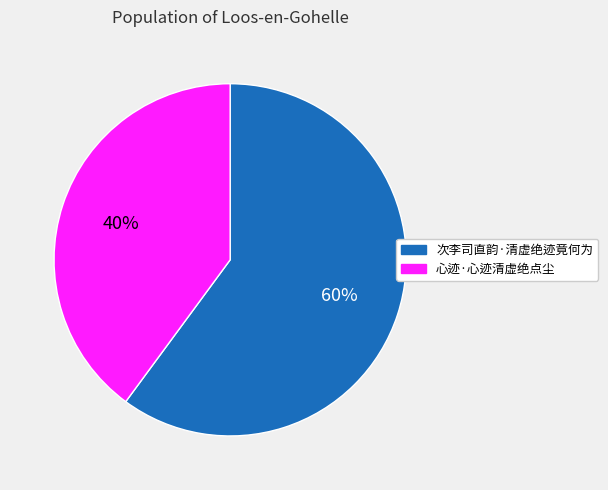

Does 心迹·心迹清虚绝点尘 account for over 50% of the chart?

No